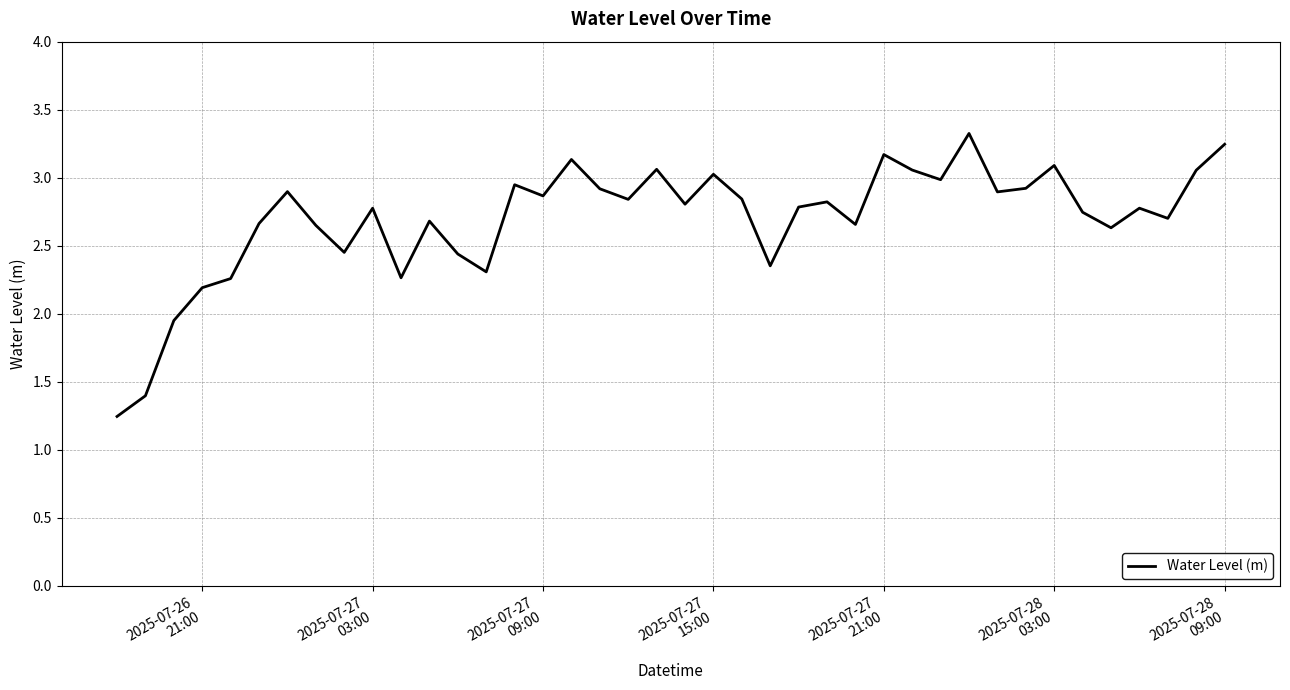

What is the difference between the maximum and minimum values?

2.1